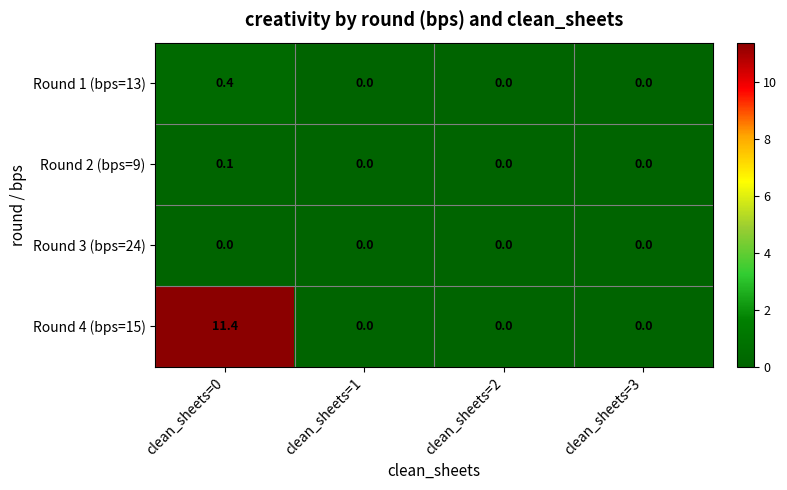

Which series changed the most between clean_sheets=0 and clean_sheets=1?

Round 4 (bps=15)